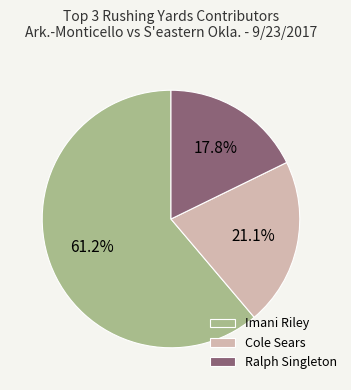

Between Ralph Singleton and Imani Riley, which is larger?

Imani Riley